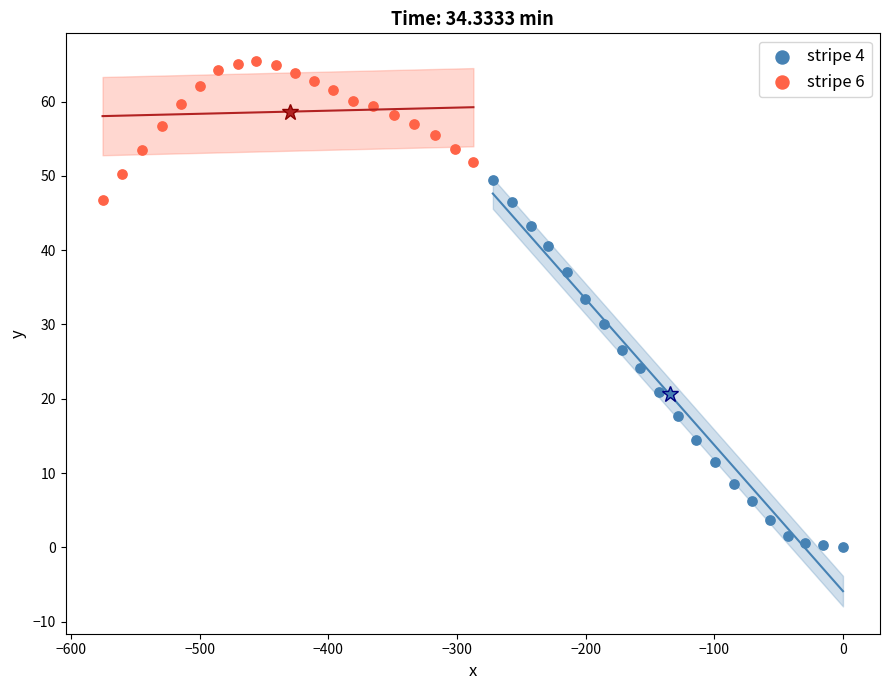

Which series contains the lowest Y value?

stripe 4